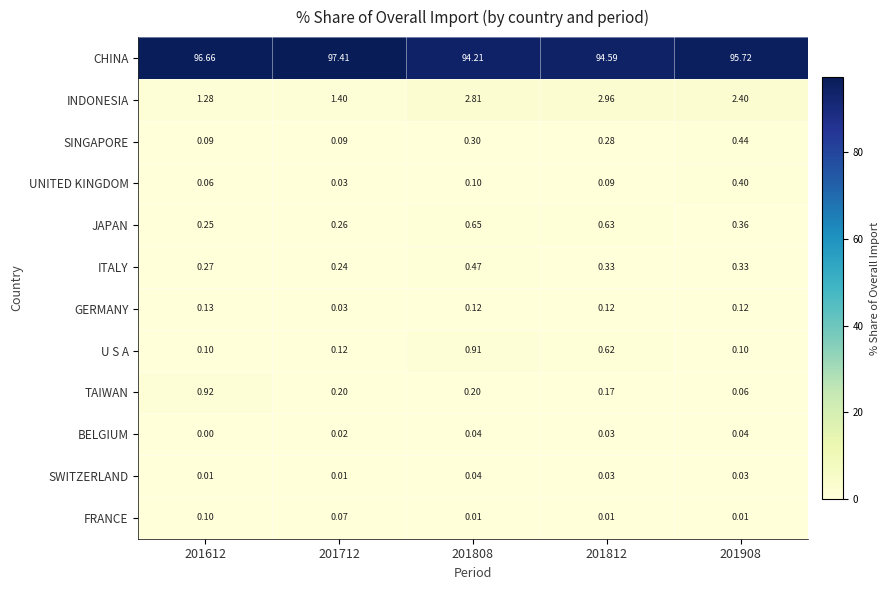

Which series has the largest total across all categories?

CHINA